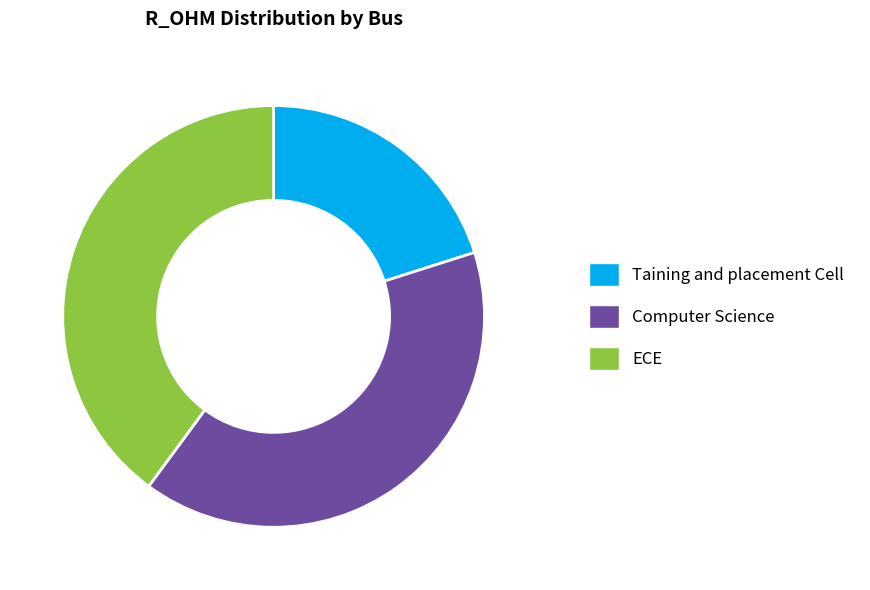

Do Computer Science and Taining and placement Cell together represent more than half of the pie?

Yes